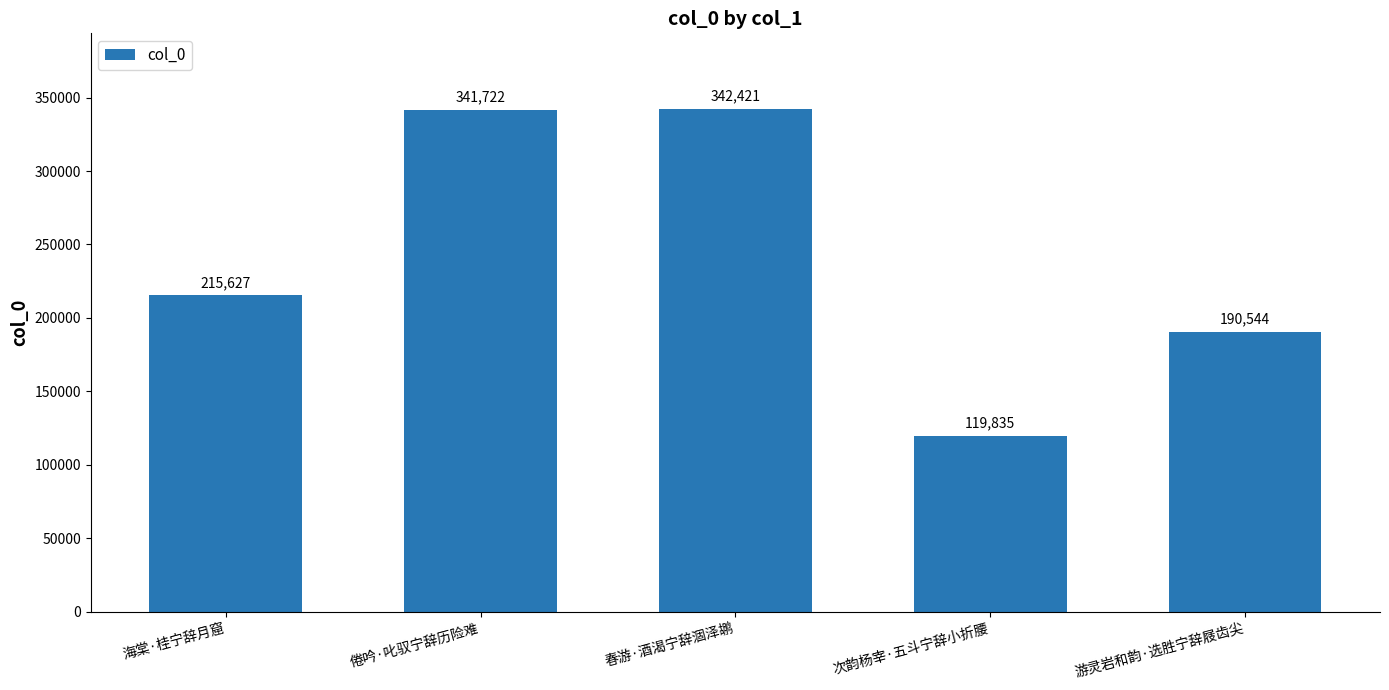

Reading left to right, what are all the values shown in this chart?

215627	341722	342421	119835	190544